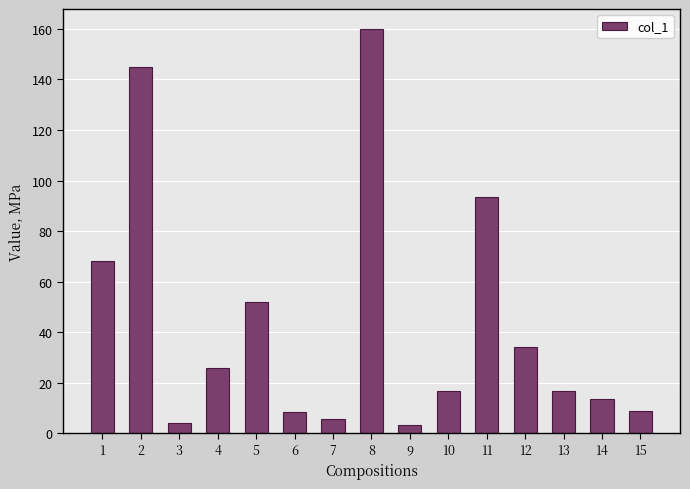

Is it true that the value at 5 is 35.4?

False